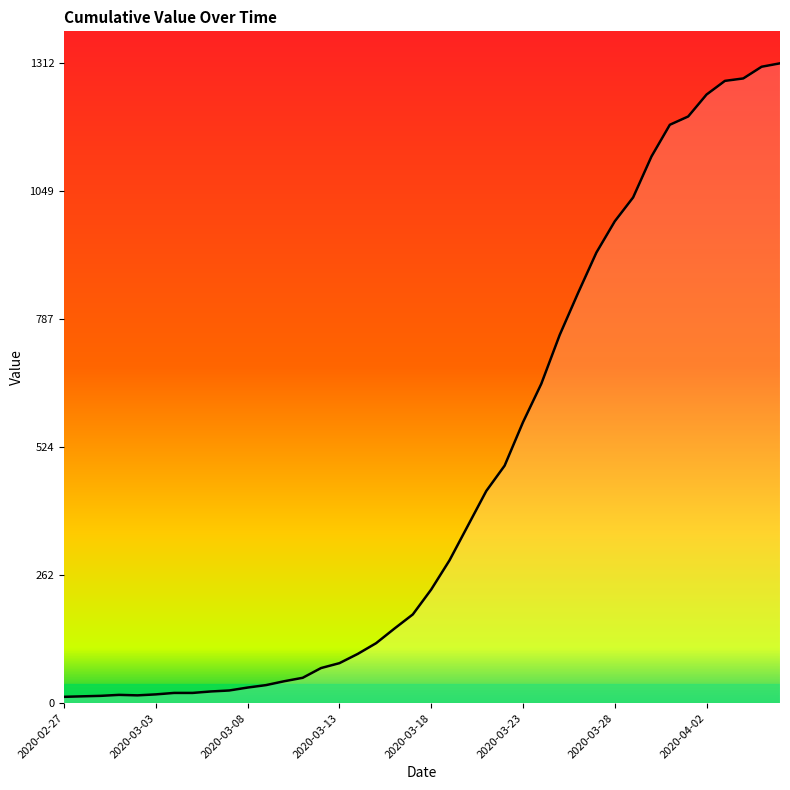

What is the maximum value shown in the chart?

1312